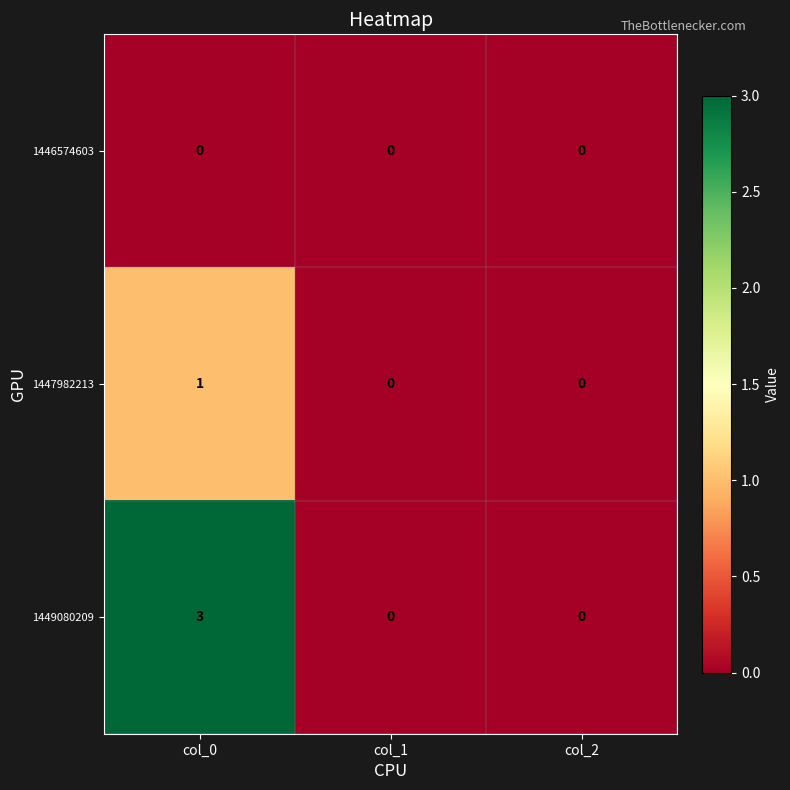

Which category has the highest value across all series?

col_0